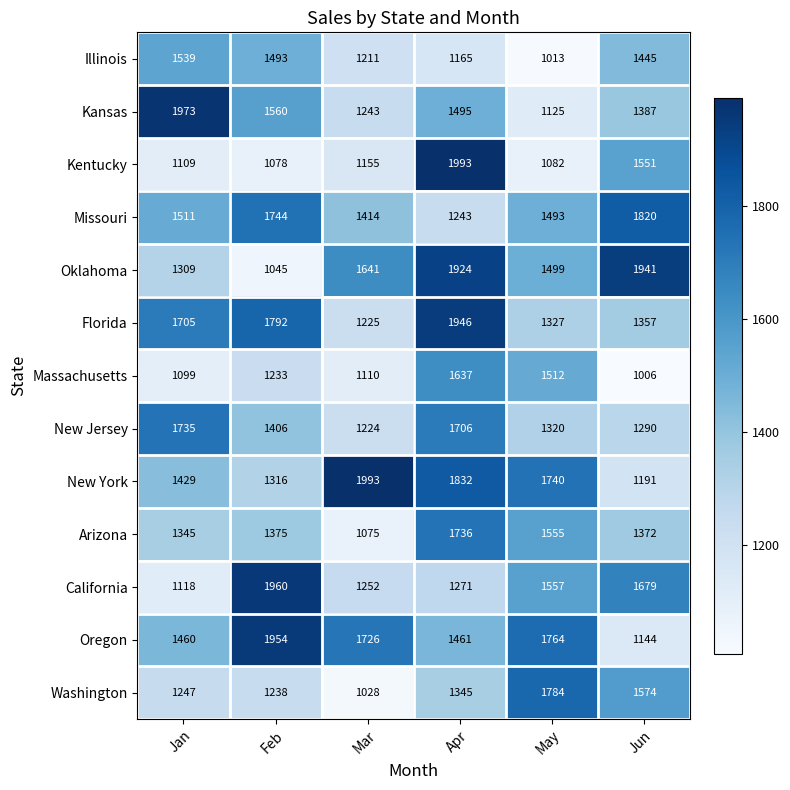

What is the approximate value of Kentucky at Mar, to the nearest 50?

1150